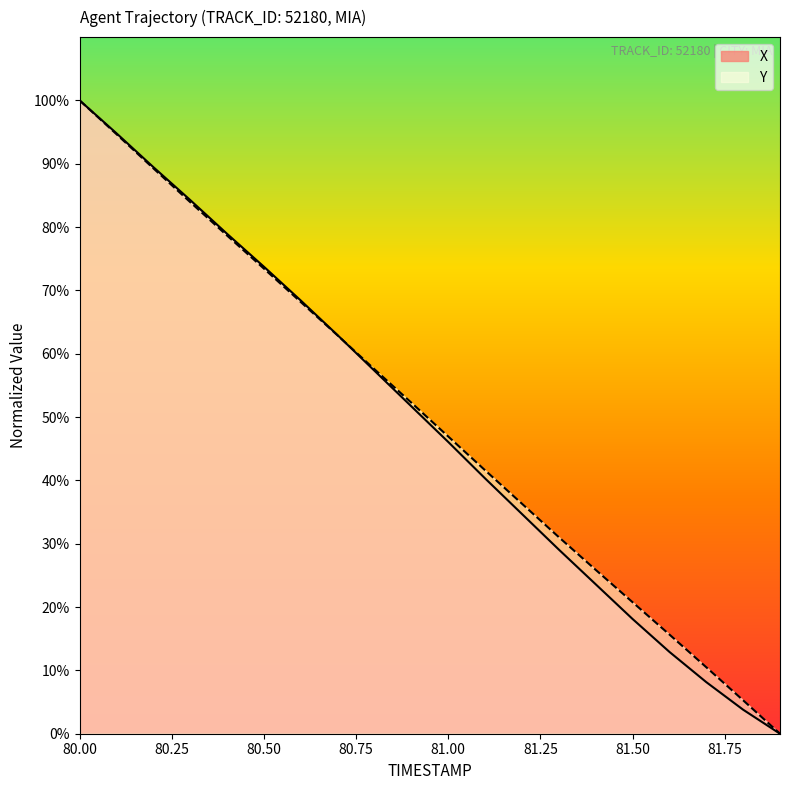

At which category is the sum across all series the highest?

80.00